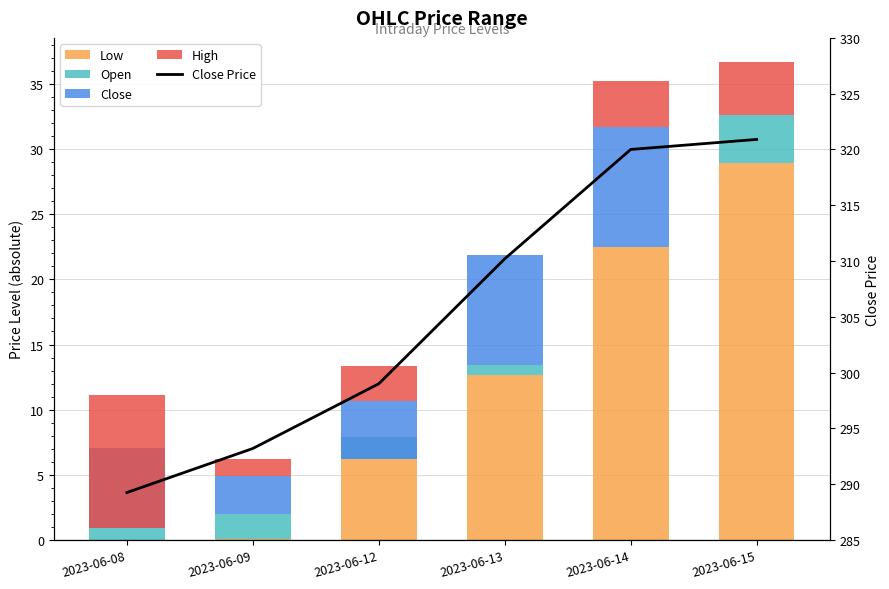

What is the sum of all Close Price values?

1832.6